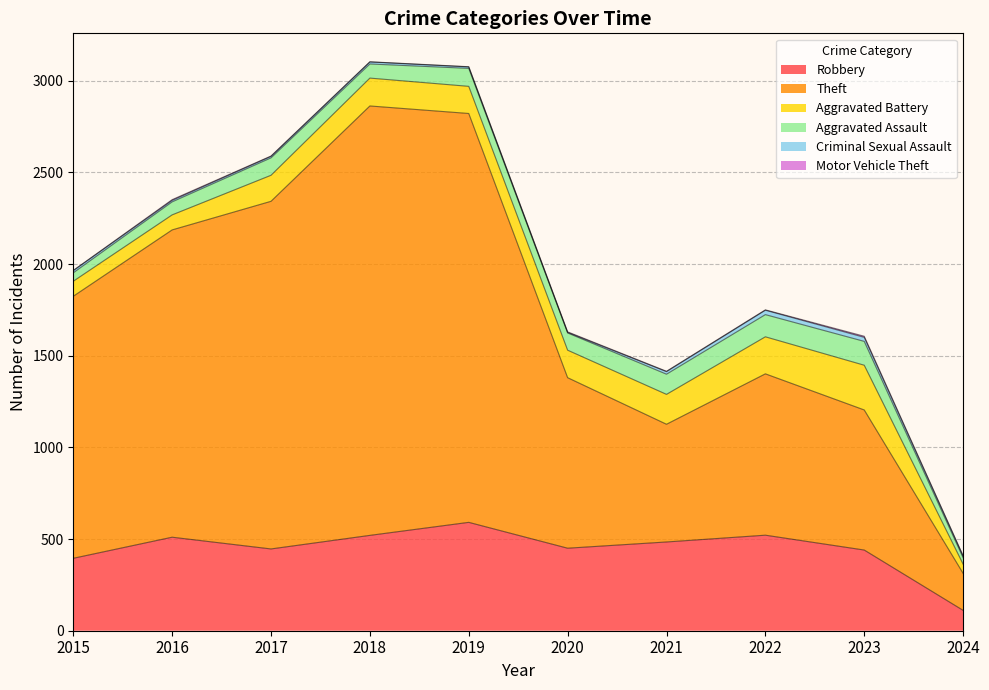

Read the Motor Vehicle Theft value at 2015.

1